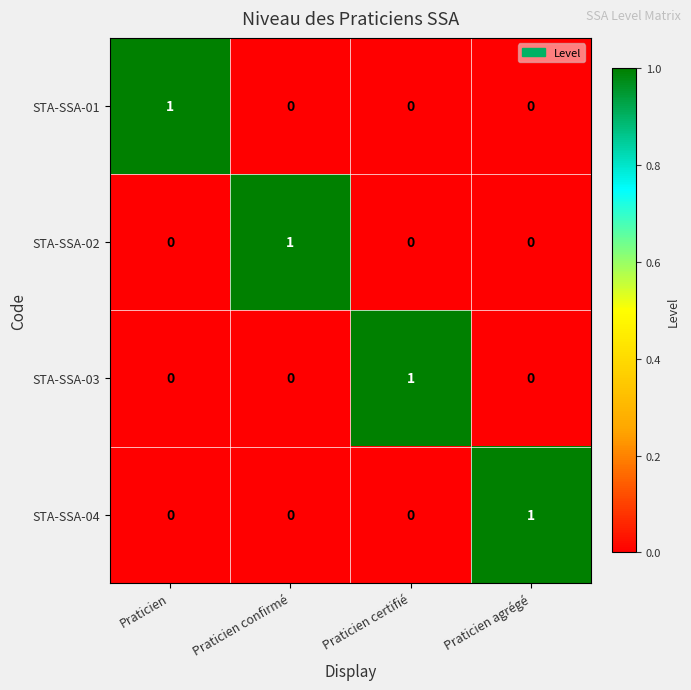

The STA-SSA-04 series shows -1 at Praticien certifié. True or false?

False